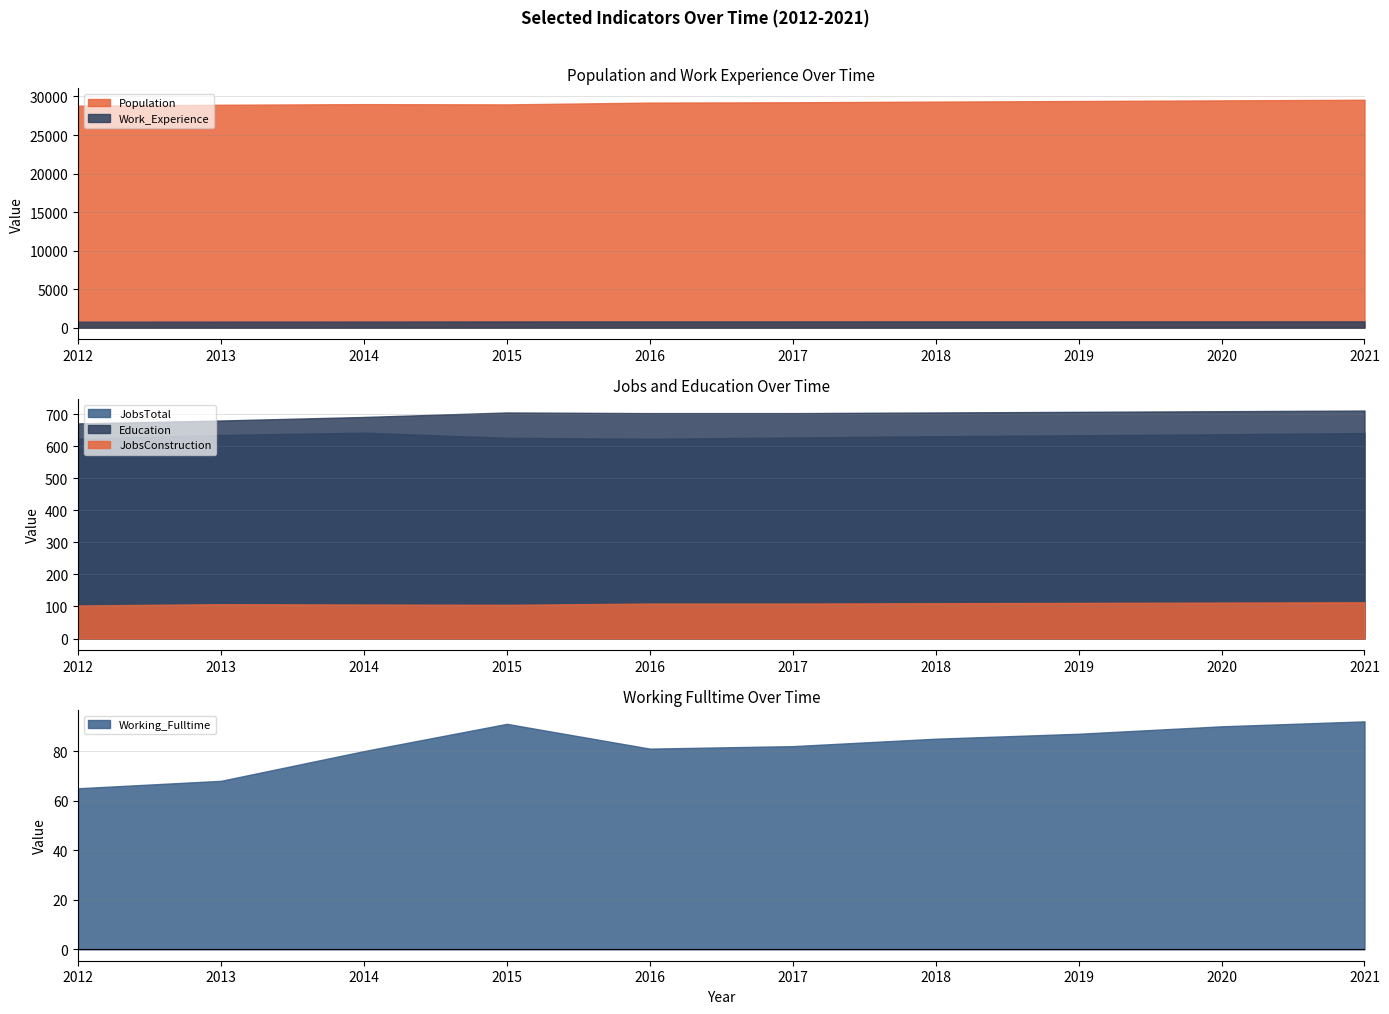

Where is the first local minimum for Working_Fulltime?

2016